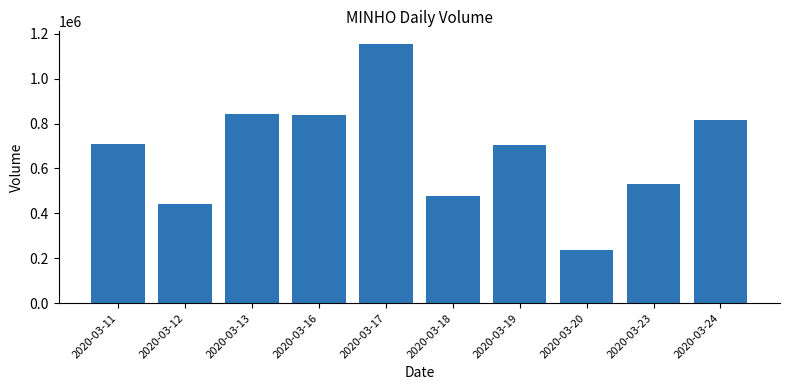

Is it true that the value at 2020-03-16 is 362702?

False